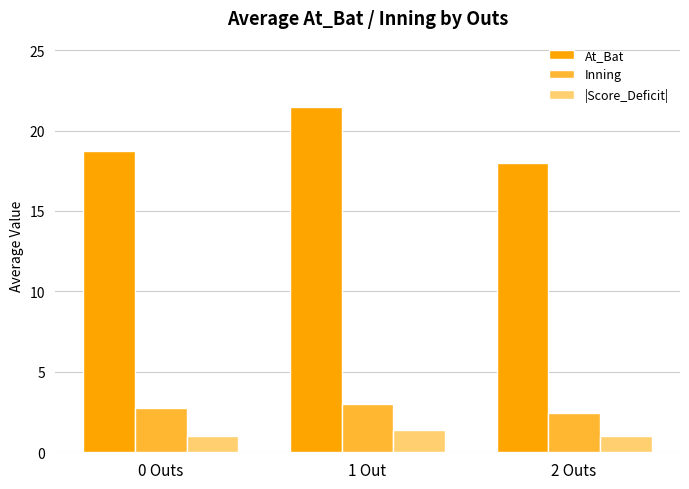

How many data points does each series have?

3